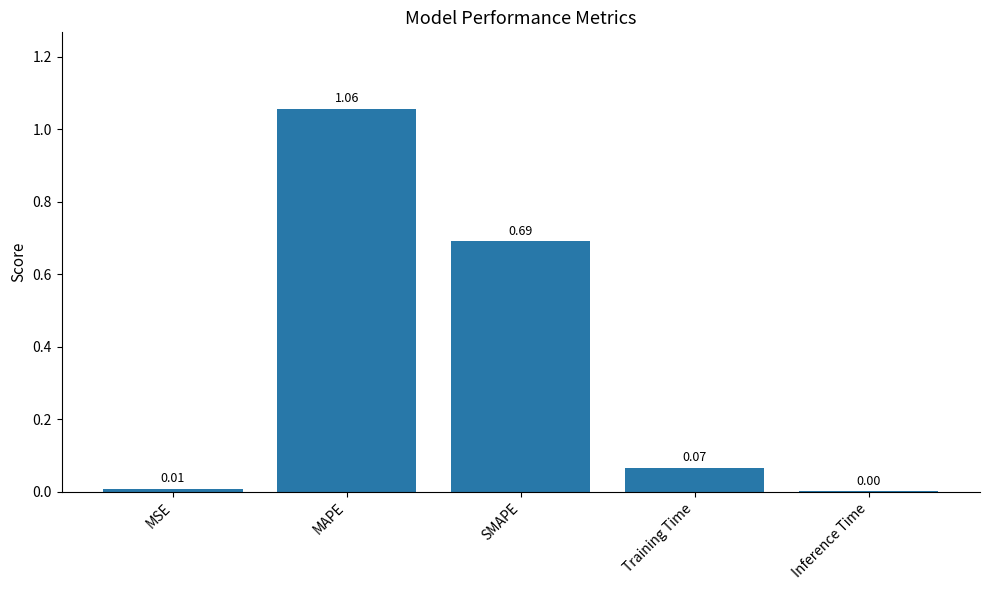

How many distinct data groups are displayed?

1